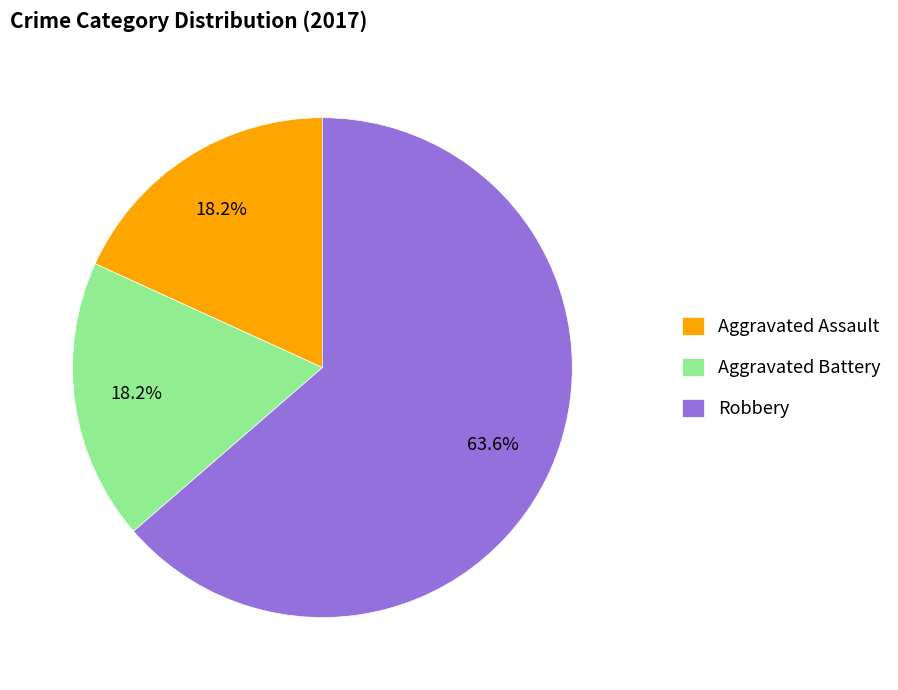

Count the number of slices in the pie.

3